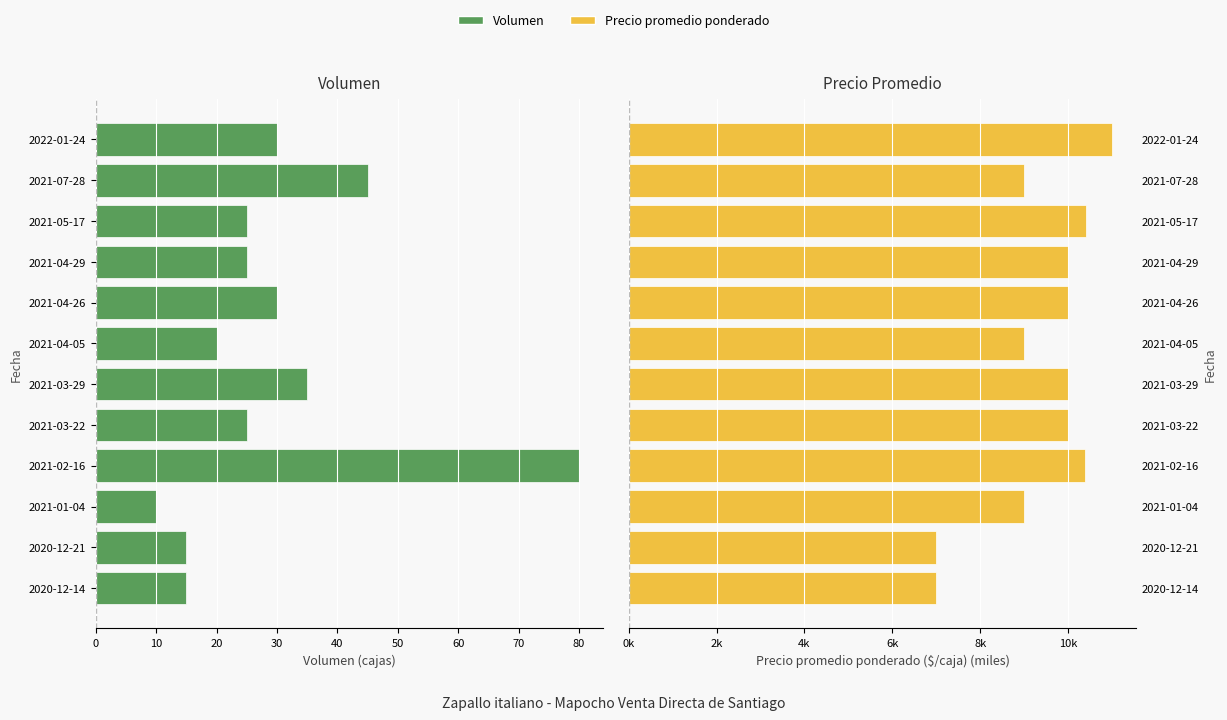

Does the chart contain any negative values?

Yes